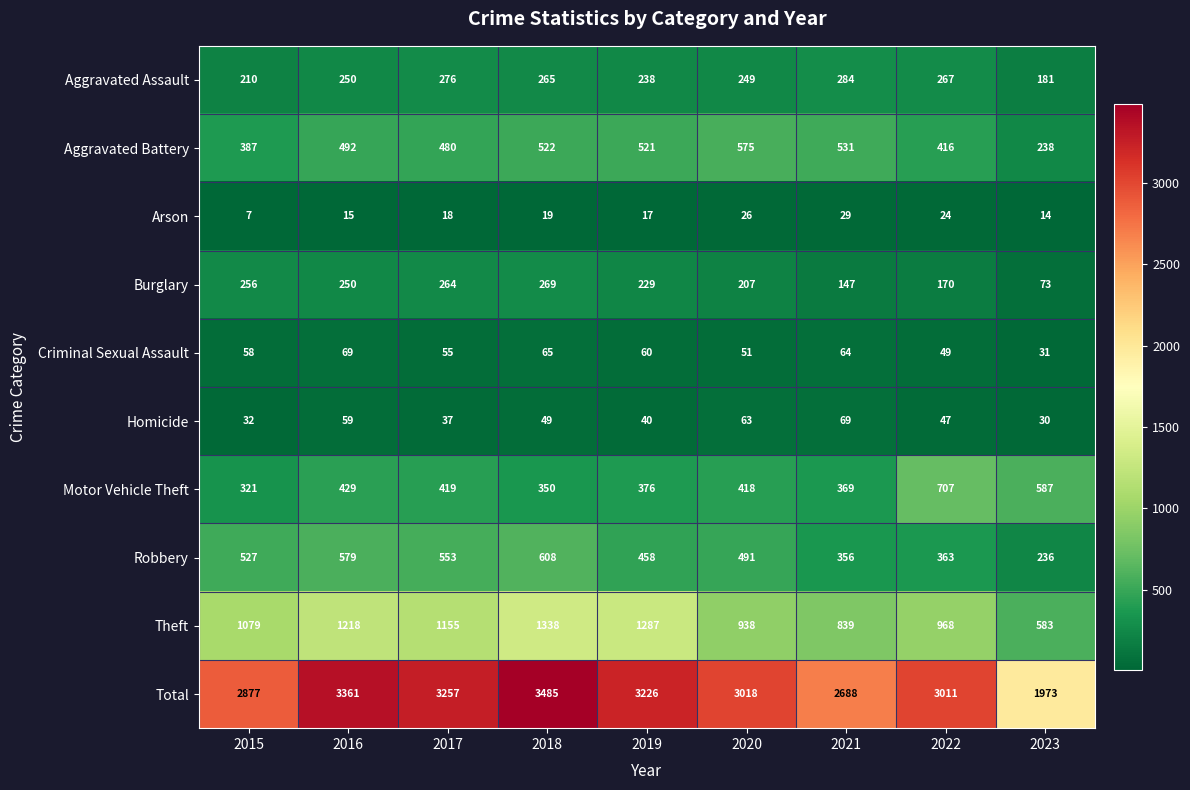

Where does the Homicide series first go above 47?

2016